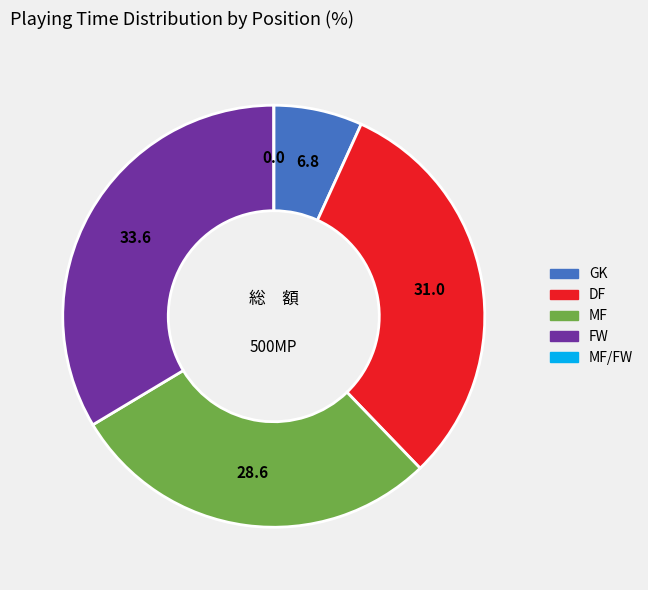

True or false: FW accounts for 34% of the total.

True